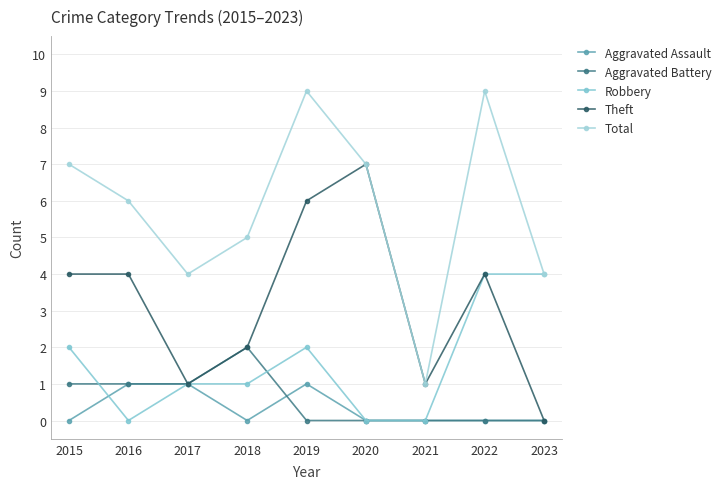

True or false: Robbery and Theft intersect in this chart.

False